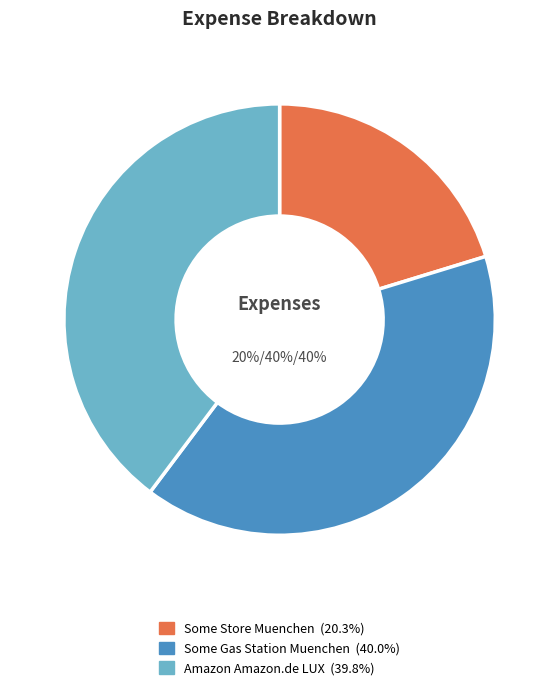

Rank the categories by value from lowest to highest.

Some Store Muenchen, Amazon Amazon.de LUX, Some Gas Station Muenchen